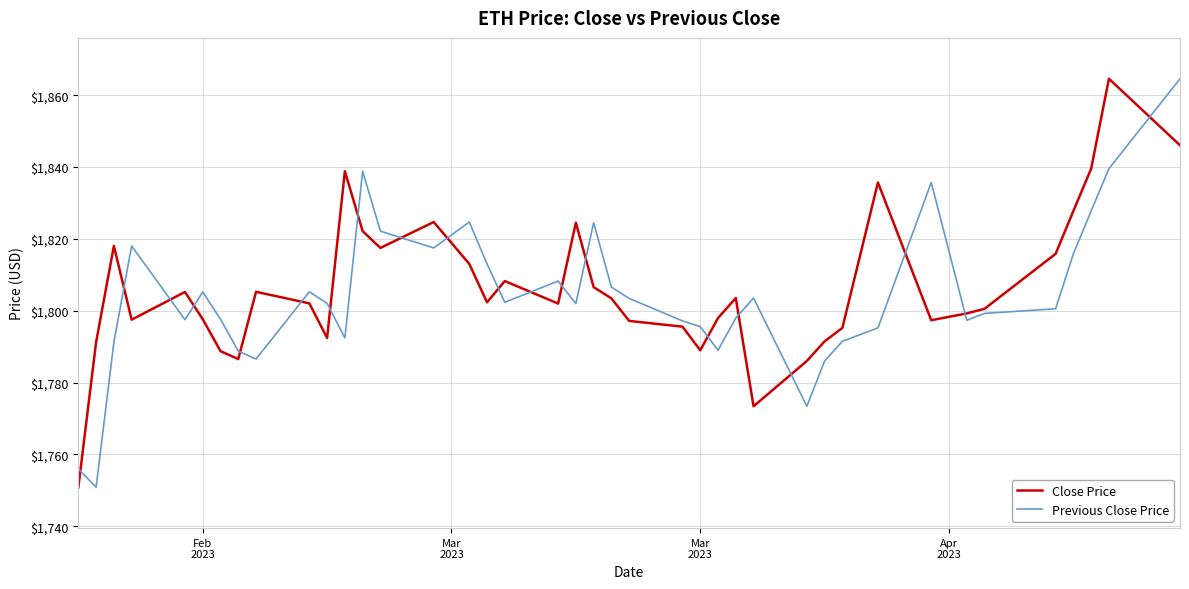

What is the highest value of the Previous Close Price series?

1864.6